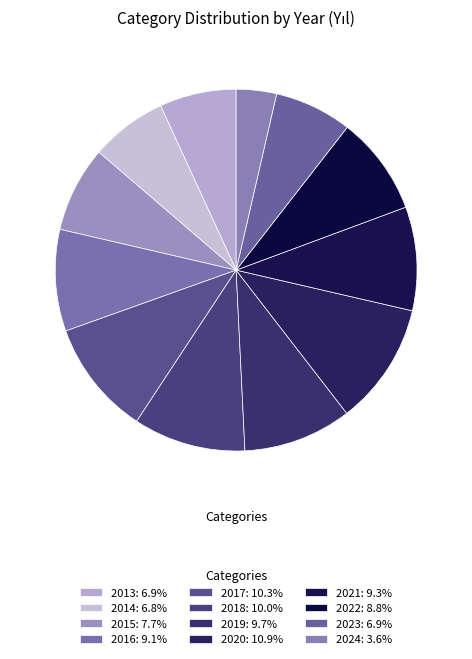

How many slices are in this pie chart?

12